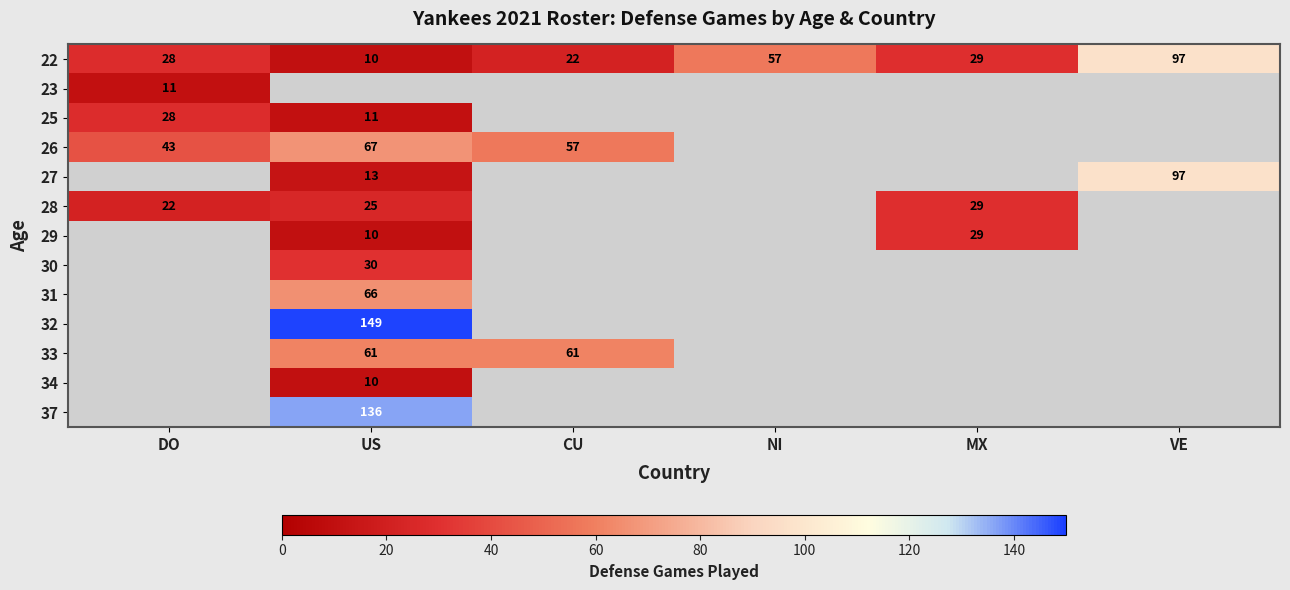

Where does the 22 series first go above 29?

NI